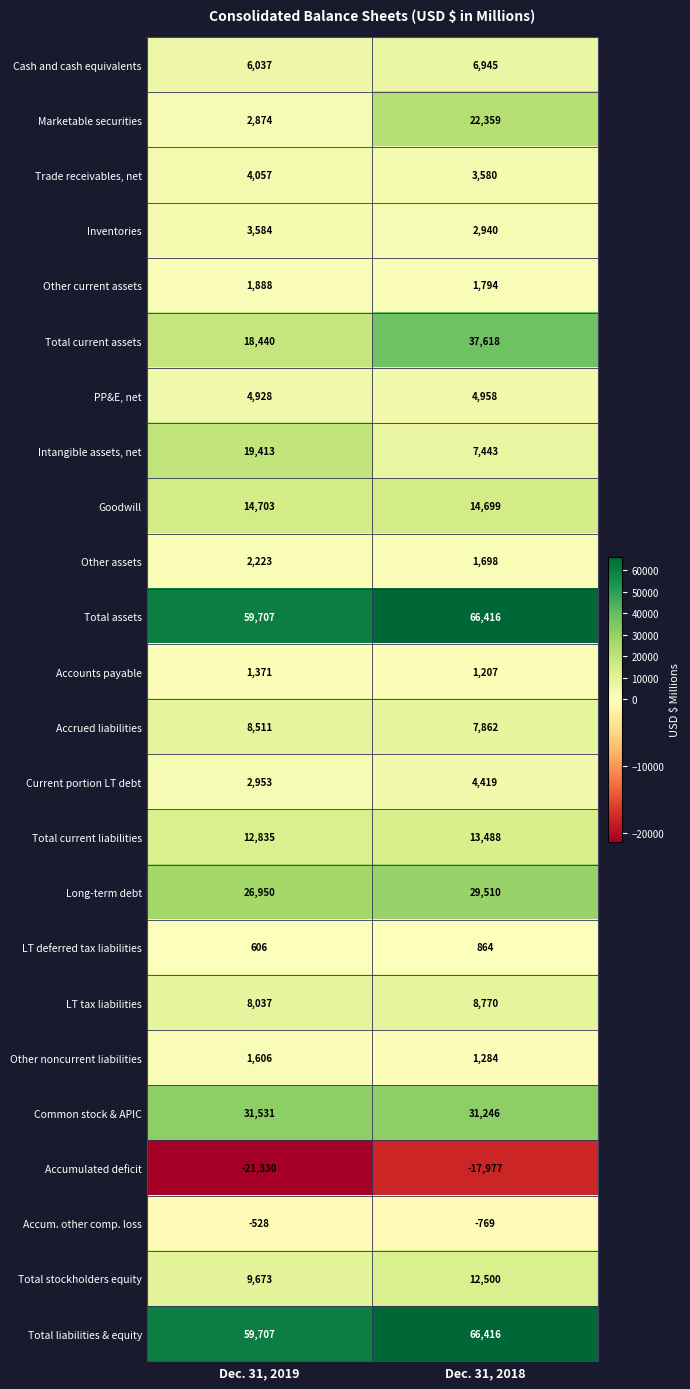

What is the lowest value of the LT deferred tax liabilities series?

606